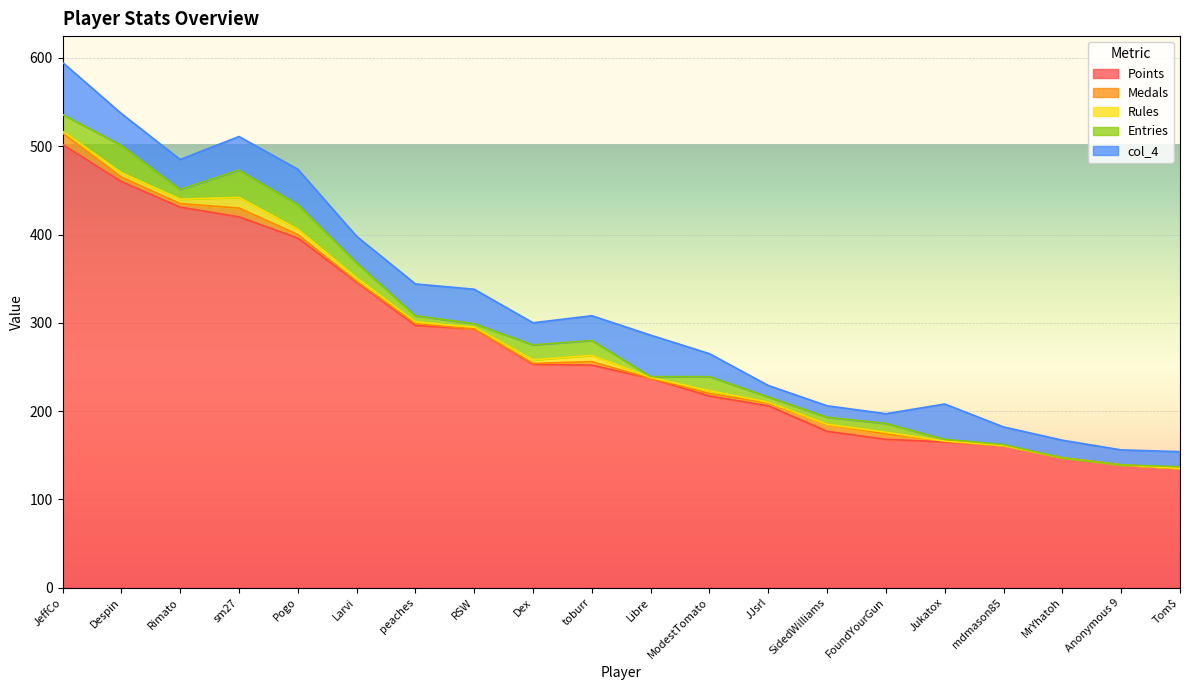

True or false: Rules has a value of 3 at Rimato.

False